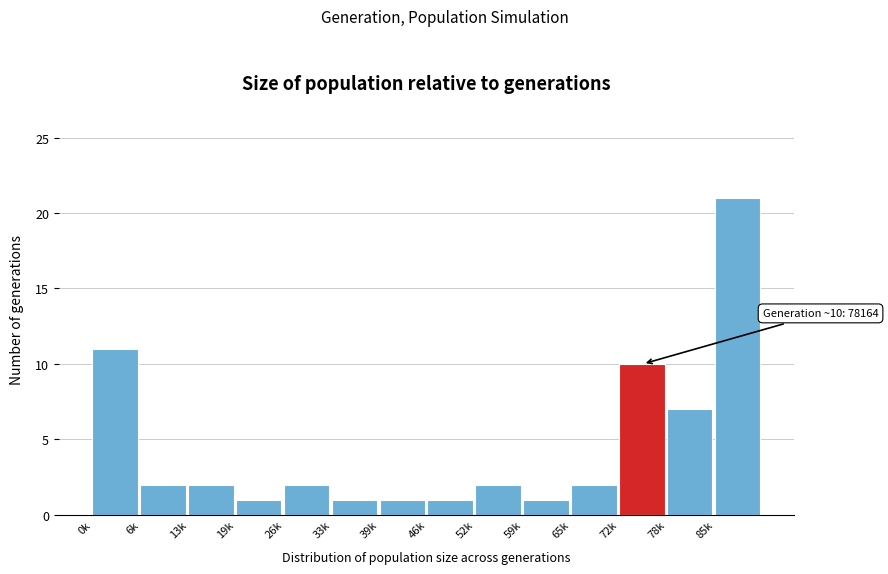

Reading left to right, extract all data points from this chart.

0k=11	6k=2	13k=2	19k=1	26k=2	33k=1	39k=1	46k=1	52k=2	59k=1	65k=2	72k=10	78k=7	85k=21